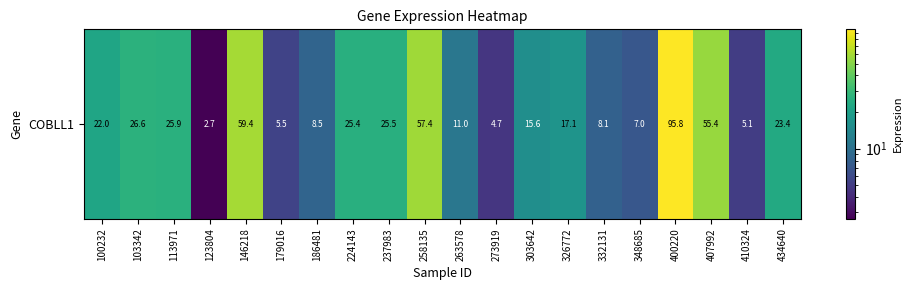

What is the change in value from 407992 to 434640?

-32.0